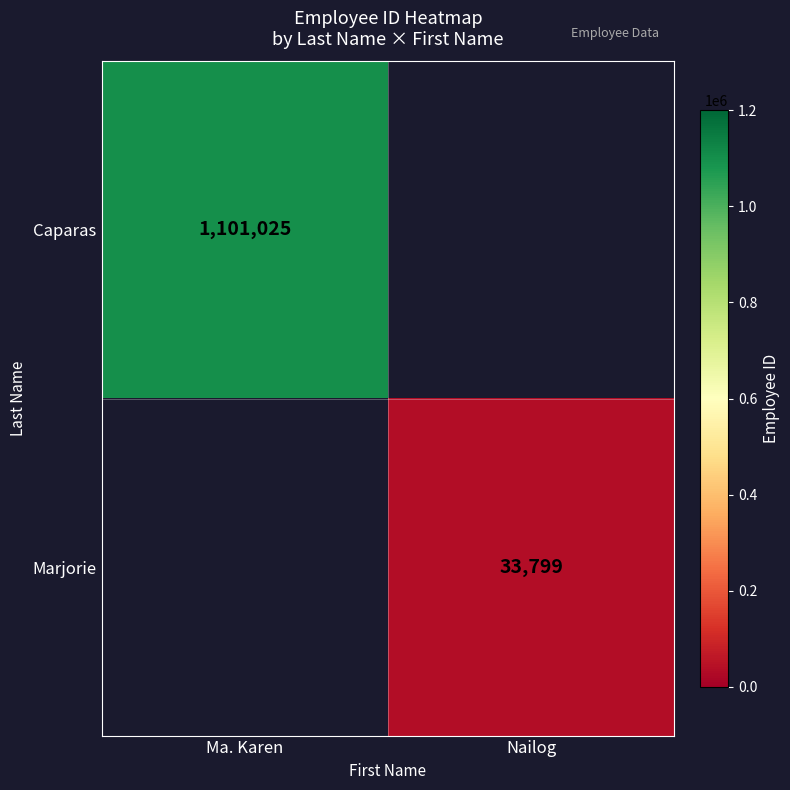

The Marjorie series shows 33799 at Nailog. True or false?

True